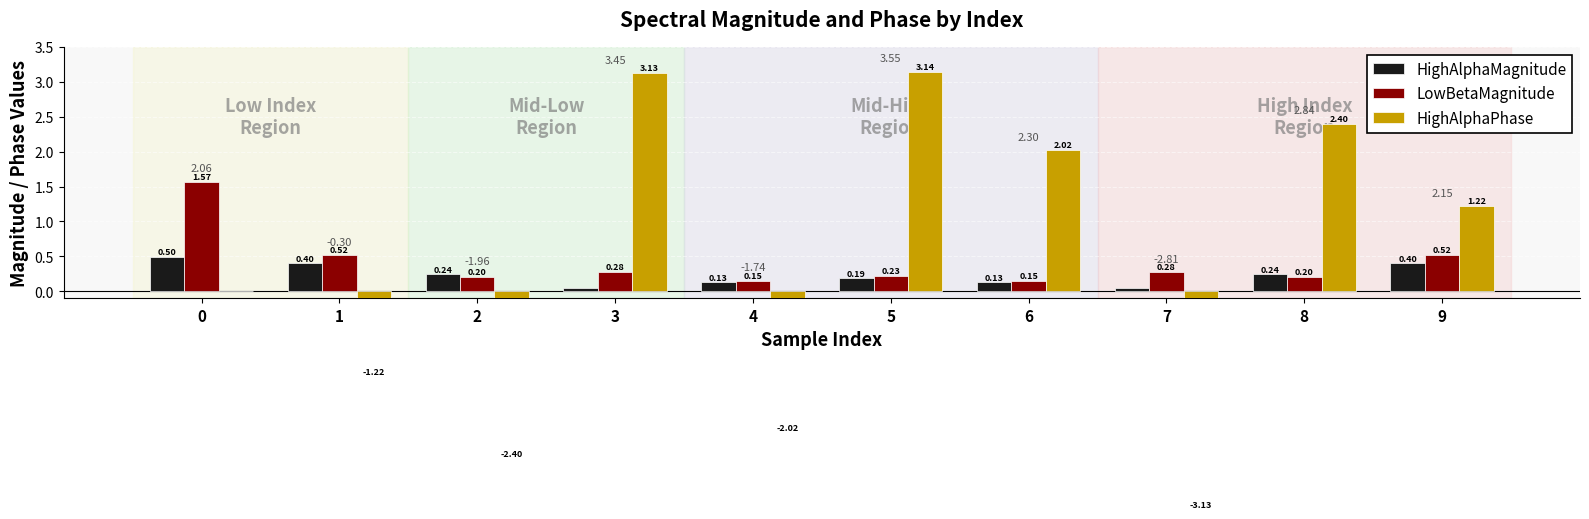

List the labels in order of LowBetaMagnitude value, largest first.

0, 1, 9, 3, 7, 5, 2, 8, 4, 6